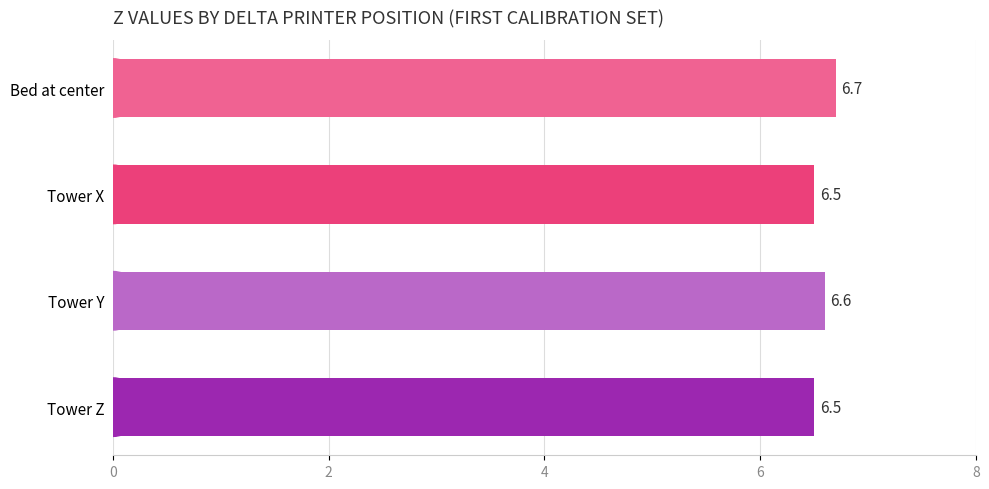

What is the approximate value at Tower X?

6.5